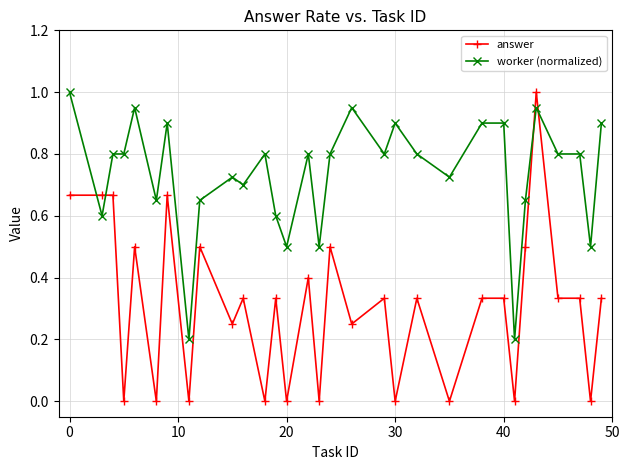

How many series are shown in this chart?

2